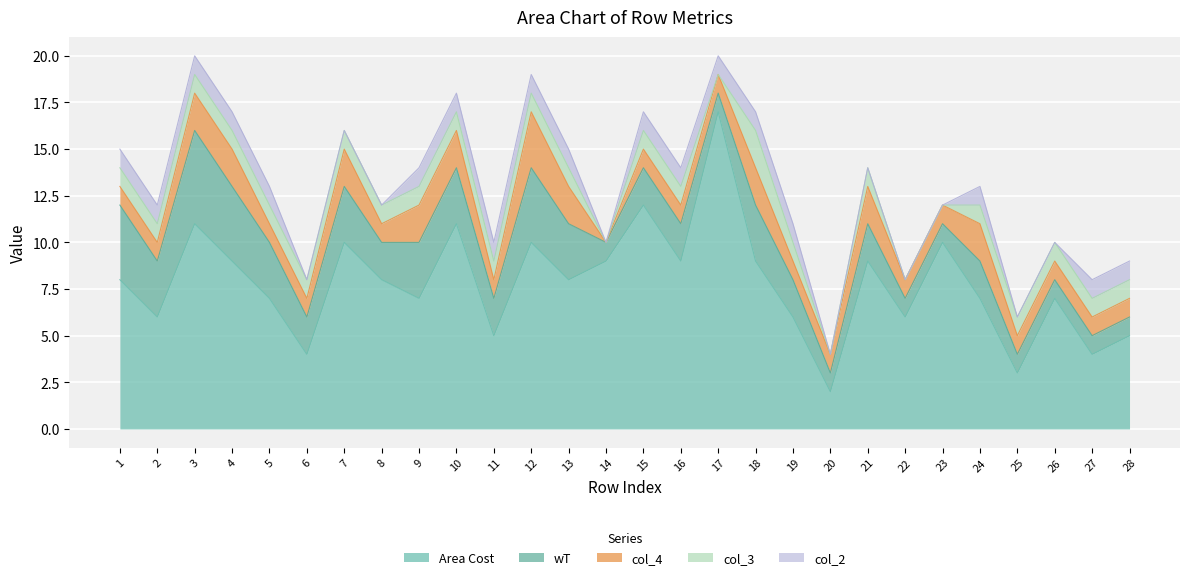

In col_4, how many points are higher than both neighbors (excluding endpoints)?

5